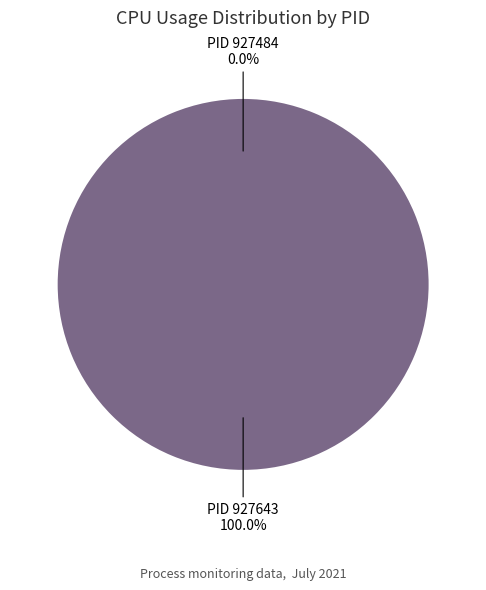

To the nearest percent, what portion does 927643 represent?

100%